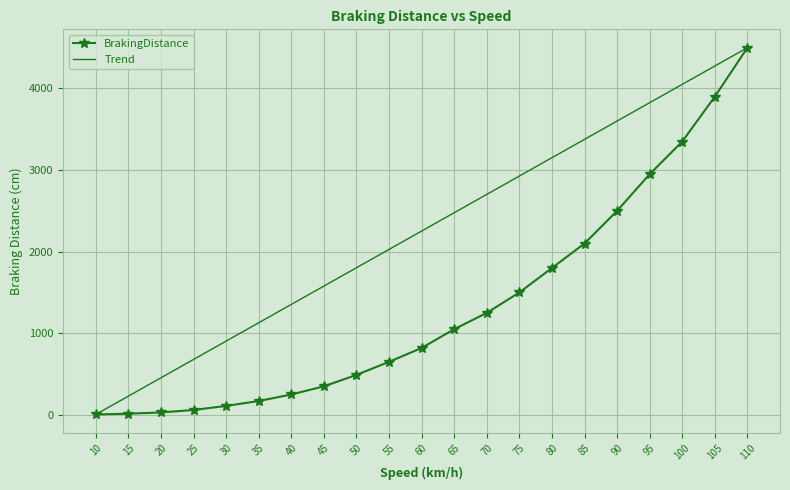

At which label is the value closest to 2252?

85